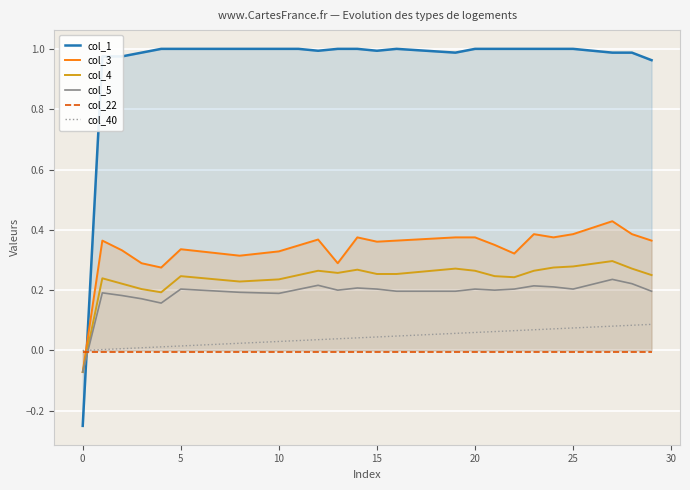

What is the greatest value displayed?

1.0